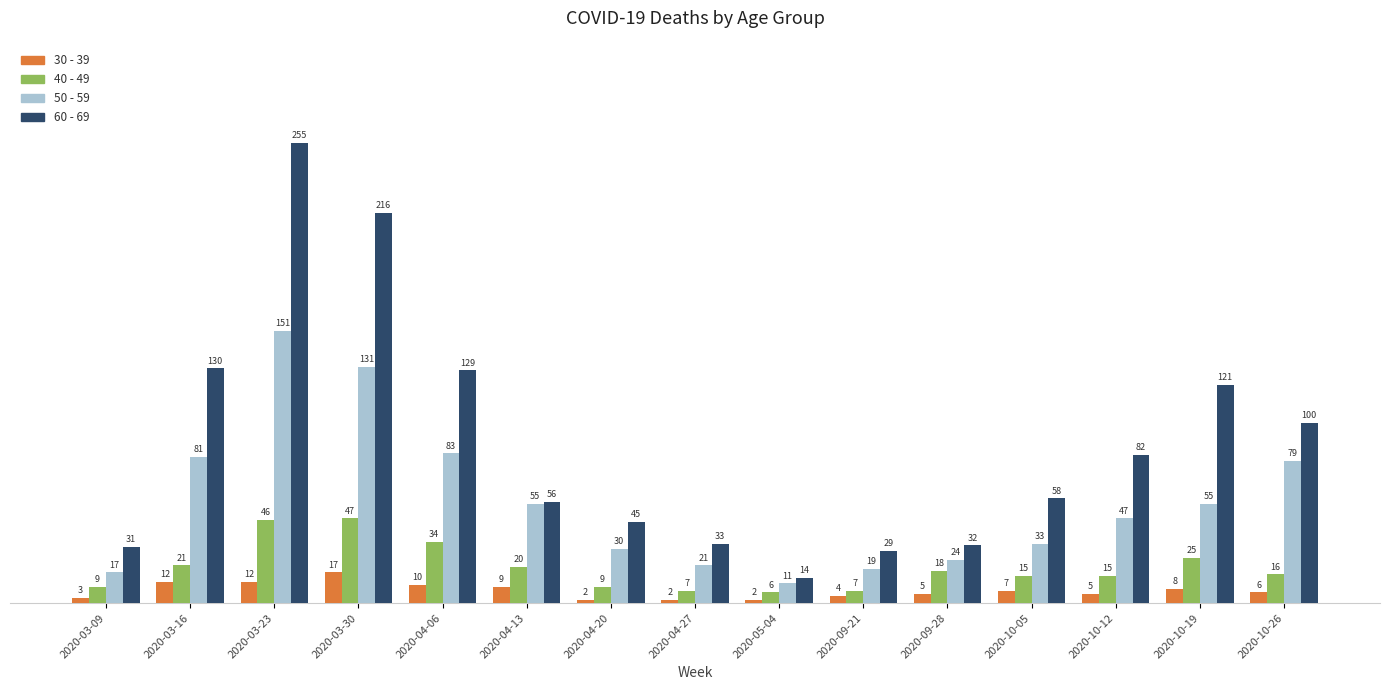

List the series in order of their overall mean, lowest first.

30 - 39, 40 - 49, 50 - 59, 60 - 69